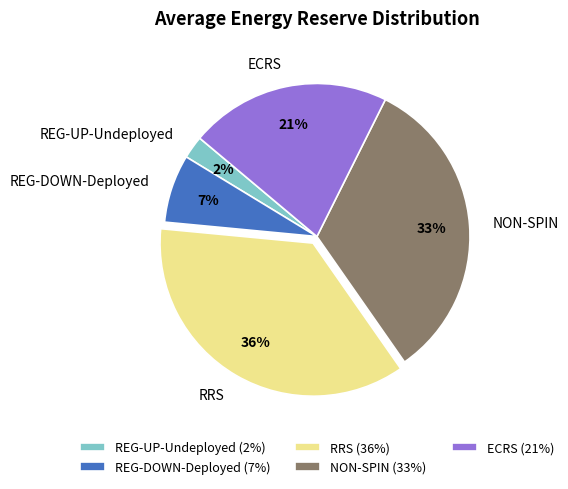

Approximately how many times larger is the value at NON-SPIN compared to RRS?

0.9